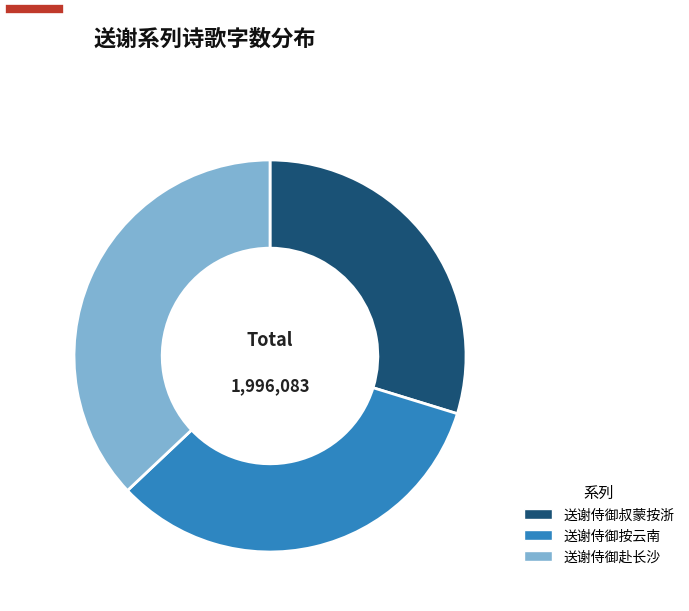

Does any single category account for the majority?

No